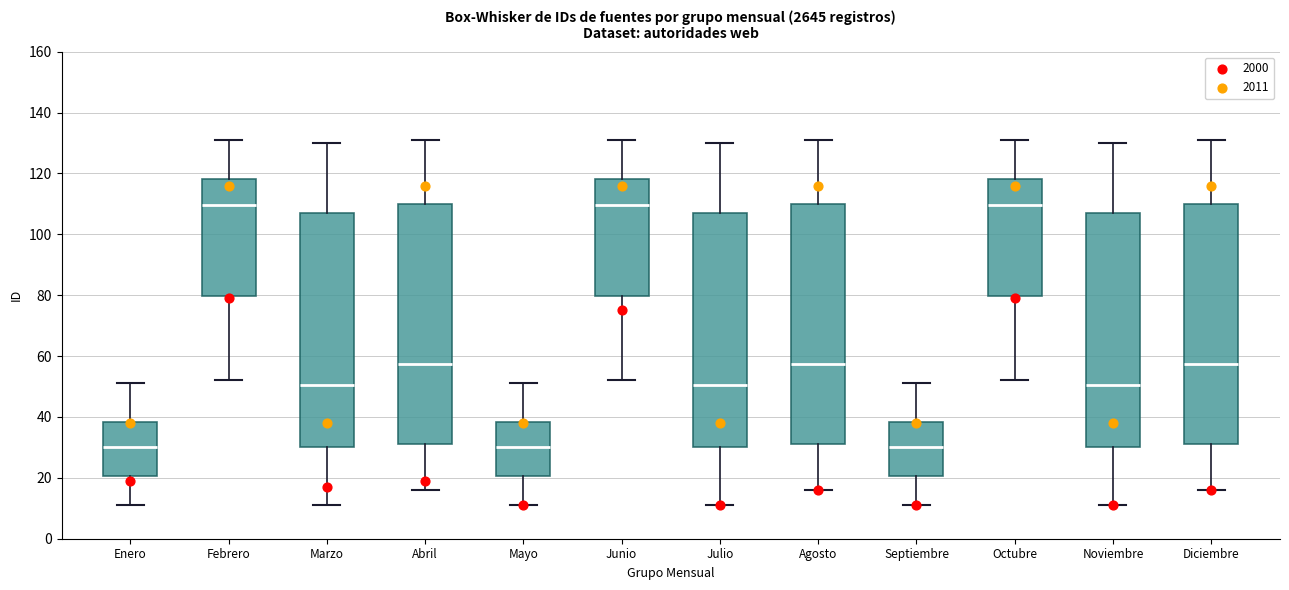

Reading left to right, transcribe this box plot: for each box, give where its median line is, the range the box spans, and where its two whiskers end, as read against the y-axis. The values are not printed on the chart, so give them approximately, as read against the axis.

Enero: median 30, box 20 to 38, whiskers 12 to 52
Febrero: median 110, box 80 to 118, whiskers 52 to 132
Marzo: median 50, box 30 to 108, whiskers 12 to 130
Abril: median 58, box 32 to 110, whiskers 16 to 132
Mayo: median 30, box 20 to 38, whiskers 12 to 52
Junio: median 110, box 80 to 118, whiskers 52 to 132
Julio: median 50, box 30 to 108, whiskers 12 to 130
Agosto: median 58, box 32 to 110, whiskers 16 to 132
Septiembre: median 30, box 20 to 38, whiskers 12 to 52
Octubre: median 110, box 80 to 118, whiskers 52 to 132
Noviembre: median 50, box 30 to 108, whiskers 12 to 130
Diciembre: median 58, box 32 to 110, whiskers 16 to 132